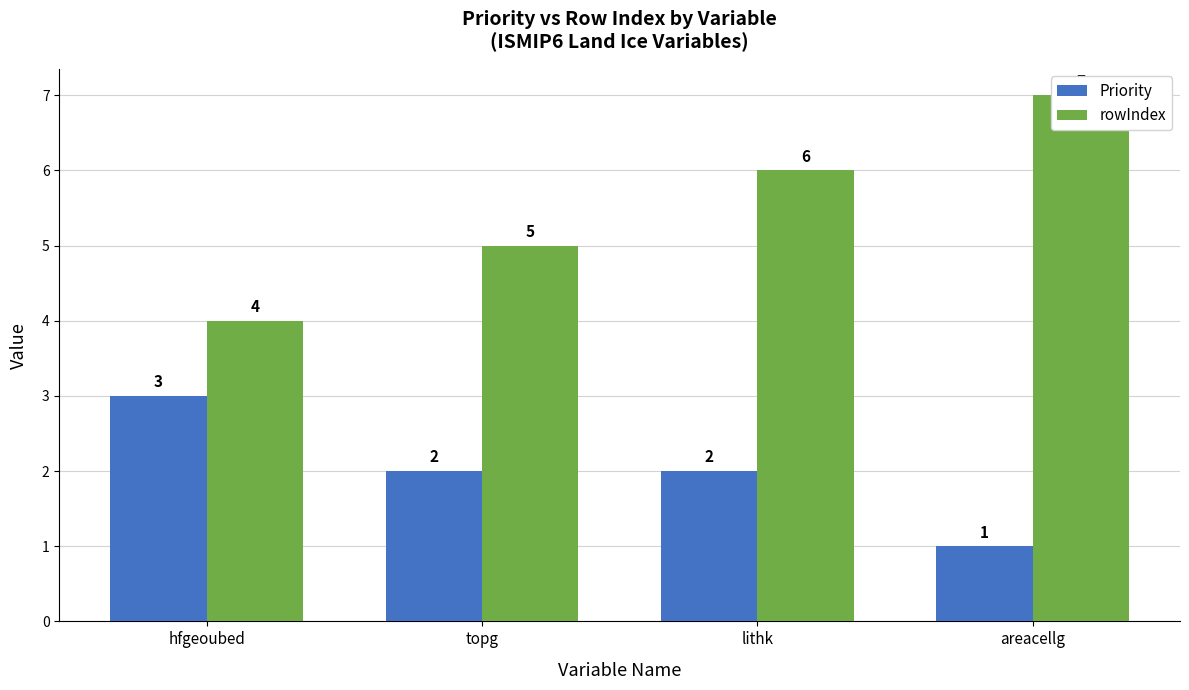

List the labels in order of rowIndex value, smallest first.

hfgeoubed, topg, lithk, areacellg